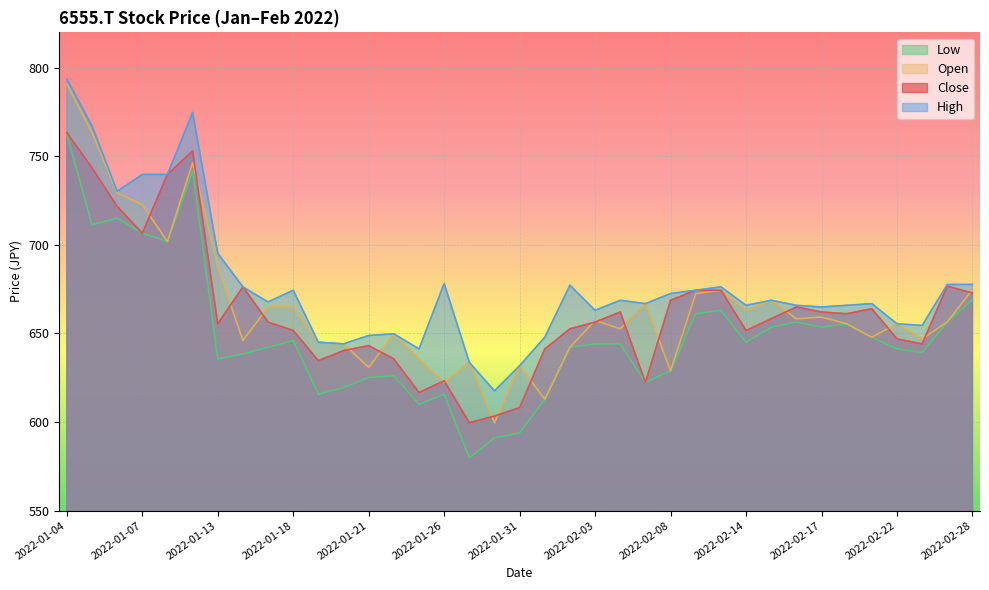

Reading left to right, extract all data points from this chart.

Close: 2022-01-04=763.4	2022-01-05=743.5	2022-01-06=721.8	2022-01-07=706.6	2022-01-11=739.8	2022-01-12=753.0	2022-01-13=655.5	2022-01-14=676.3	2022-01-17=656.4	2022-01-18=651.7	2022-01-19=634.6	2022-01-20=640.3	2022-01-21=643.1	2022-01-24=635.6	2022-01-25=616.6	2022-01-26=623.2	2022-01-27=599.6	2022-01-28=603.4	2022-01-31=608.1	2022-02-01=641.2	2022-02-02=652.6	2022-02-03=656.4	2022-02-04=662.1	2022-02-07=622.3	2022-02-08=668.7	2022-02-09=674.4	2022-02-10=674.4	2022-02-14=651.7	2022-02-15=658.3	2022-02-16=664.9	2022-02-17=662.1	2022-02-18=661.1	2022-02-21=664.0	2022-02-22=646.9	2022-02-24=644.1	2022-02-25=676.7	2022-02-28=672.8
High: 2022-01-04=793.8	2022-01-05=767.2	2022-01-06=730.3	2022-01-07=739.8	2022-01-11=739.8	2022-01-12=774.8	2022-01-13=695.2	2022-01-14=676.3	2022-01-17=667.8	2022-01-18=674.4	2022-01-19=645.0	2022-01-20=644.1	2022-01-21=648.8	2022-01-24=649.8	2022-01-25=641.2	2022-01-26=678.2	2022-01-27=633.7	2022-01-28=617.6	2022-01-31=631.8	2022-02-01=647.9	2022-02-02=677.2	2022-02-03=663.0	2022-02-04=668.7	2022-02-07=666.8	2022-02-08=672.5	2022-02-09=674.4	2022-02-10=676.3	2022-02-14=665.9	2022-02-15=668.7	2022-02-16=665.9	2022-02-17=664.9	2022-02-18=665.9	2022-02-21=666.8	2022-02-22=655.5	2022-02-24=654.5	2022-02-25=677.6	2022-02-28=677.6
Low: 2022-01-04=762.5	2022-01-05=711.3	2022-01-06=715.1	2022-01-07=706.6	2022-01-11=701.9	2022-01-12=741.6	2022-01-13=635.6	2022-01-14=638.4	2022-01-17=642.2	2022-01-18=646.0	2022-01-19=615.7	2022-01-20=619.5	2022-01-21=625.1	2022-01-24=626.1	2022-01-25=610.0	2022-01-26=615.7	2022-01-27=579.7	2022-01-28=591.0	2022-01-31=593.9	2022-02-01=612.8	2022-02-02=642.2	2022-02-03=644.1	2022-02-04=644.1	2022-02-07=622.3	2022-02-08=628.9	2022-02-09=661.1	2022-02-10=663.0	2022-02-14=645.0	2022-02-15=653.6	2022-02-16=656.4	2022-02-17=653.6	2022-02-18=655.5	2022-02-21=647.9	2022-02-22=641.2	2022-02-24=639.4	2022-02-25=656.5	2022-02-28=669.0
Open: 2022-01-04=790.9	2022-01-05=763.4	2022-01-06=729.3	2022-01-07=722.7	2022-01-11=701.9	2022-01-12=746.4	2022-01-13=687.7	2022-01-14=646.0	2022-01-17=664.9	2022-01-18=664.9	2022-01-19=645.0	2022-01-20=644.1	2022-01-21=630.8	2022-01-24=649.8	2022-01-25=635.6	2022-01-26=622.3	2022-01-27=633.7	2022-01-28=599.6	2022-01-31=631.8	2022-02-01=612.8	2022-02-02=642.2	2022-02-03=657.4	2022-02-04=652.6	2022-02-07=666.8	2022-02-08=628.9	2022-02-09=672.5	2022-02-10=674.4	2022-02-14=663.0	2022-02-15=668.7	2022-02-16=658.3	2022-02-17=659.2	2022-02-18=655.5	2022-02-21=647.9	2022-02-22=655.5	2022-02-24=646.9	2022-02-25=656.5	2022-02-28=674.8